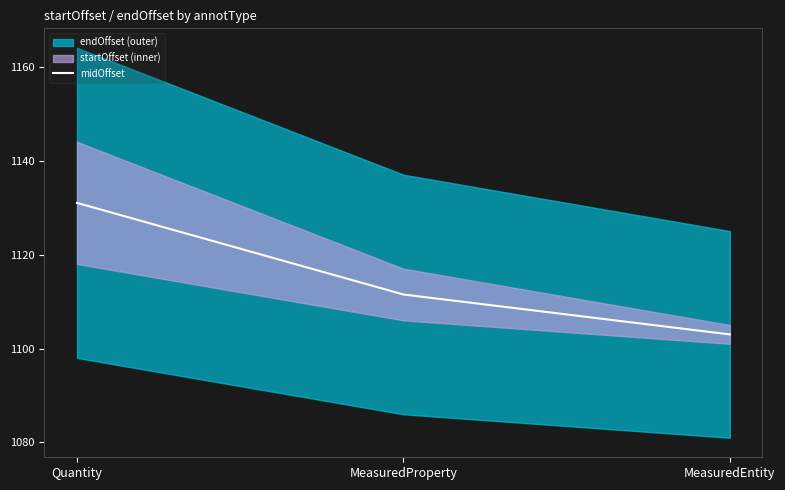

List the labels in order of value, largest first.

Quantity, MeasuredProperty, MeasuredEntity